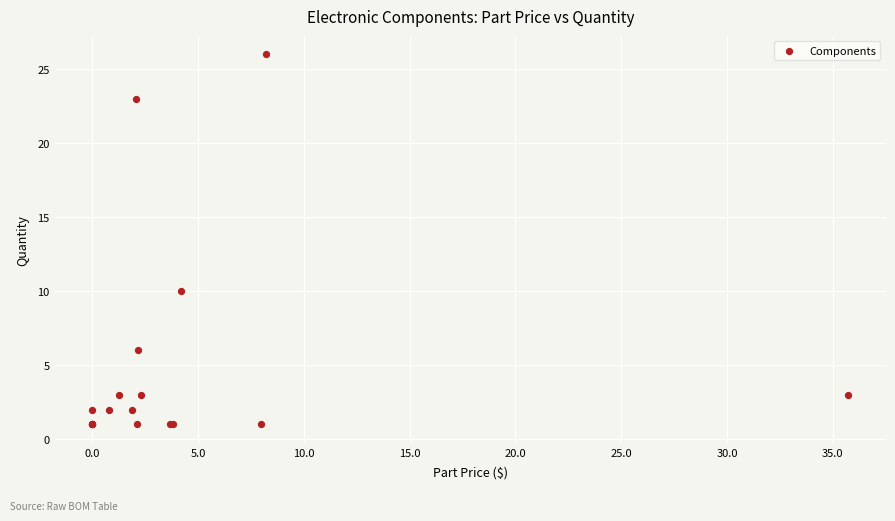

What Y value in the scatter plot is closest to 13?

10